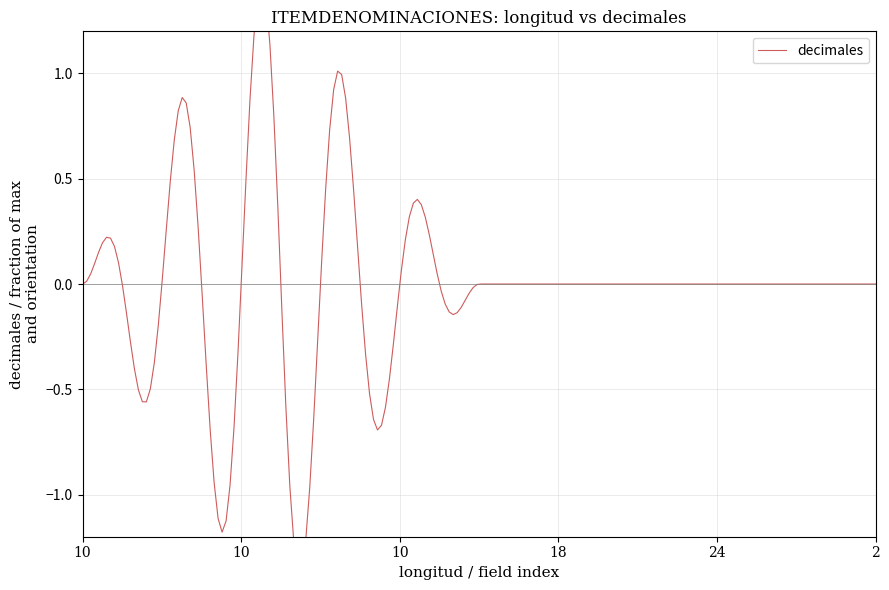

How many lines are shown in the chart?

1